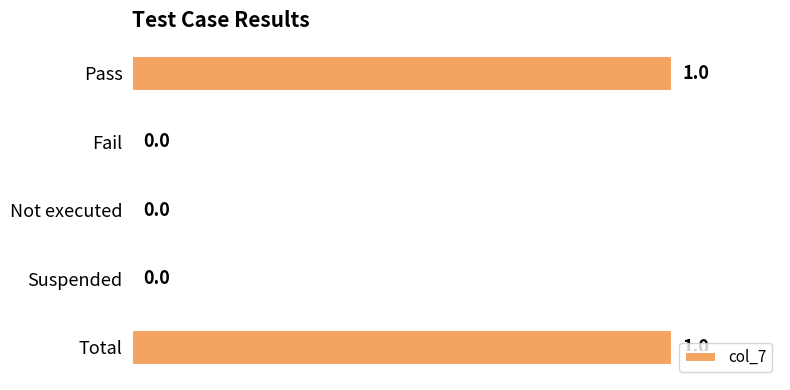

How many categories are shown in the chart?

5